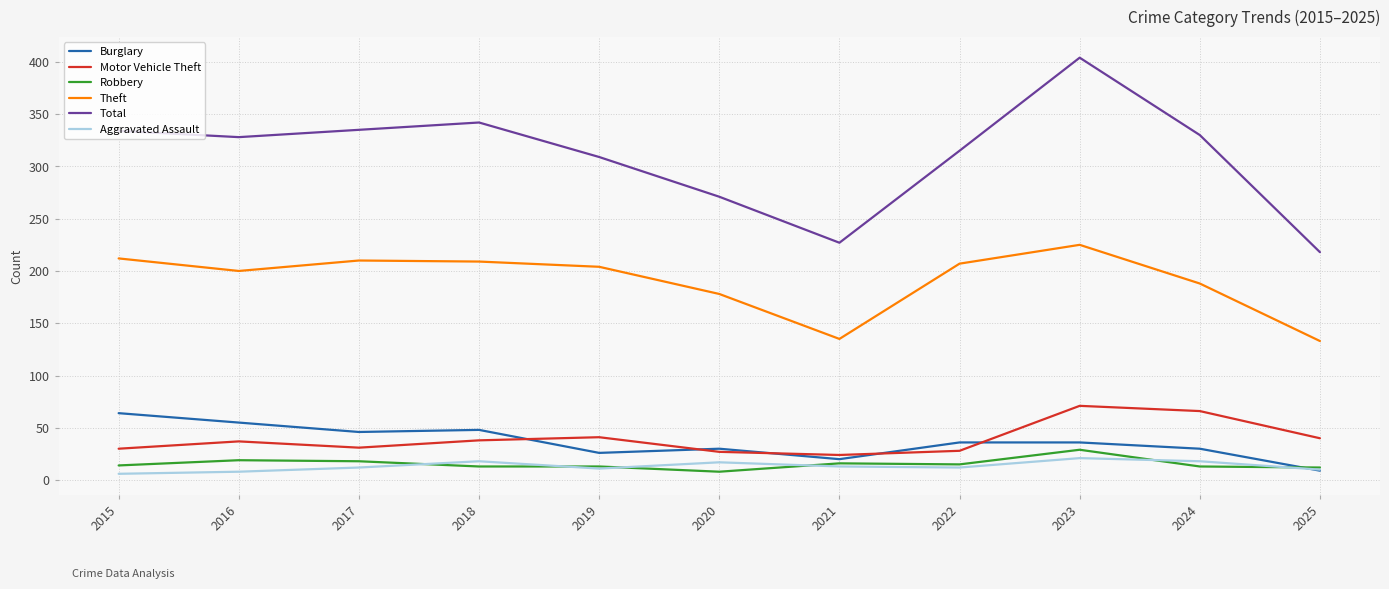

At how many categories does at least one series exceed 388?

1